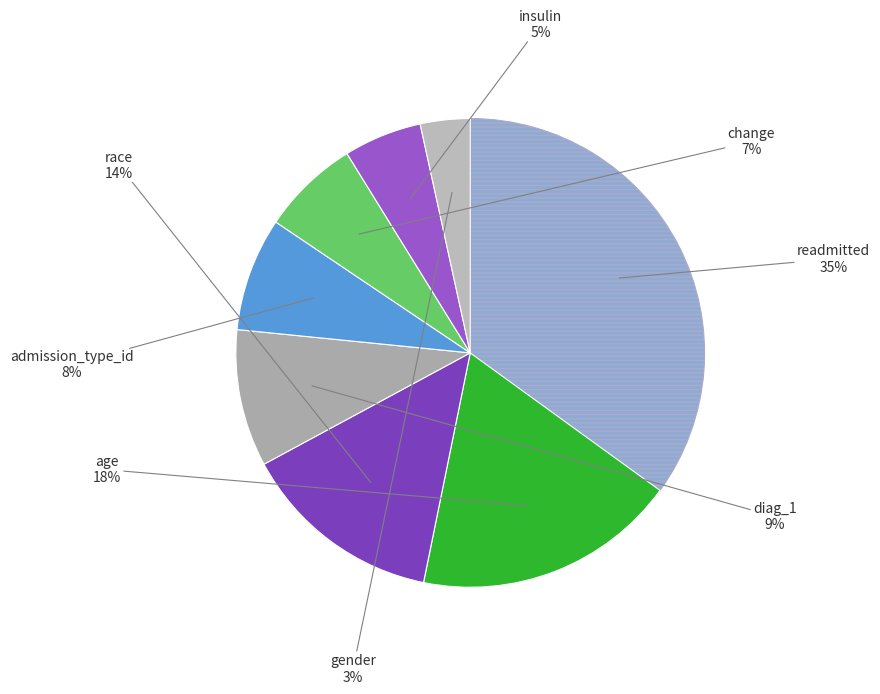

To the nearest percent, what is the difference between the largest and smallest slice percentages?

32%